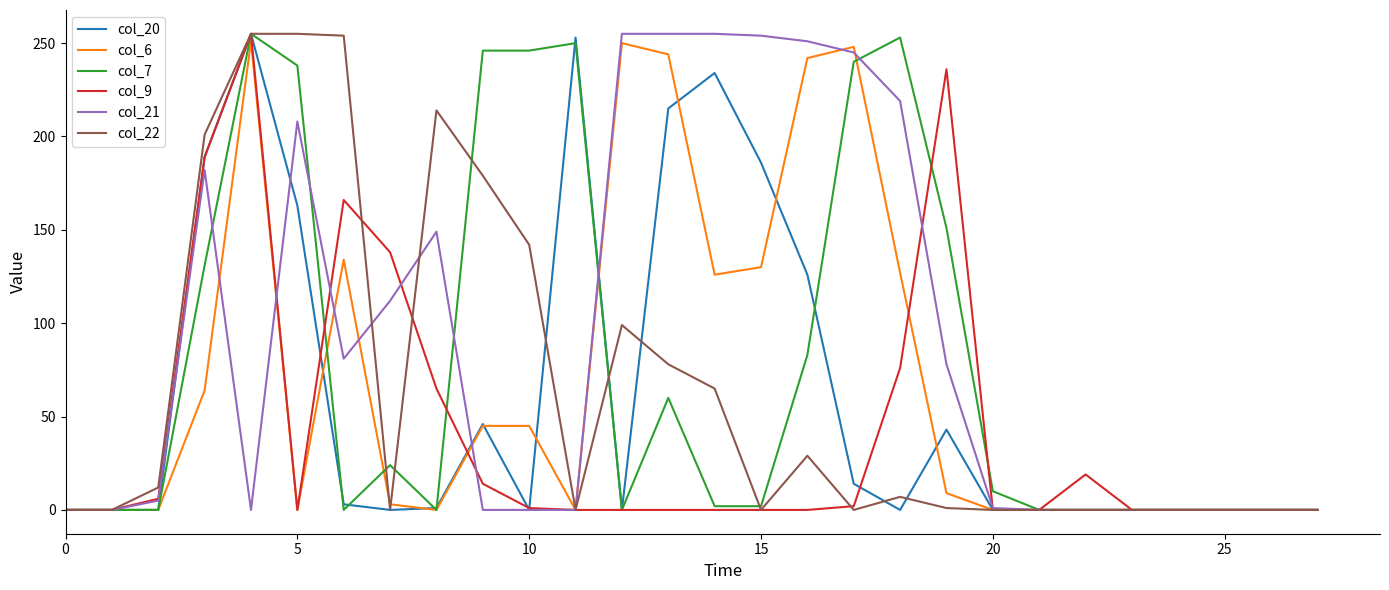

What is the maximum value shown in the chart?

255